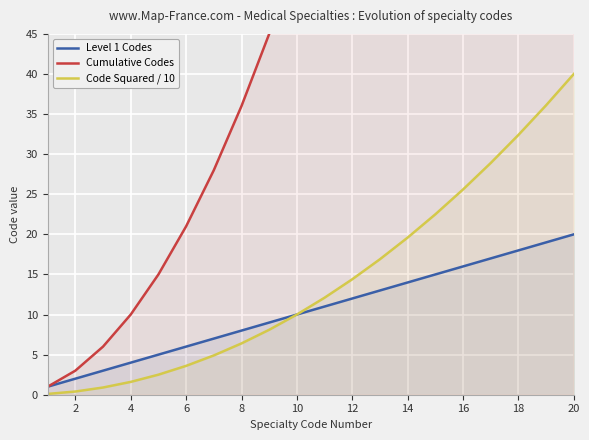

What is the value of the Cumulative Codes point at the 9th from the left?

45.0